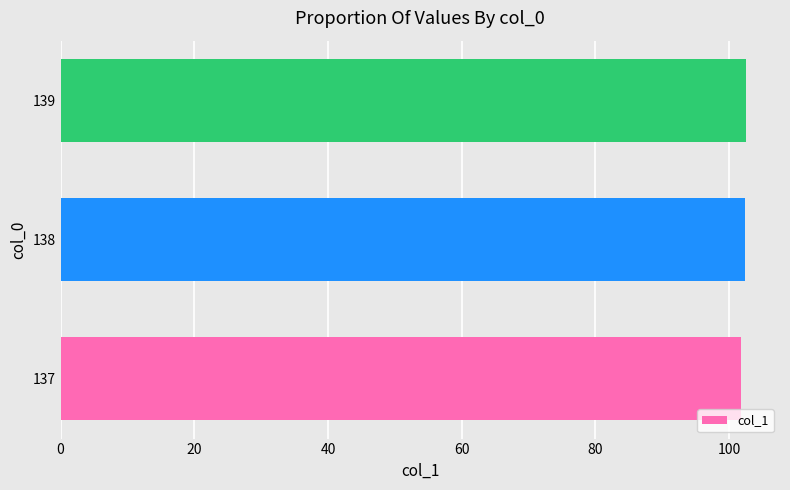

What is the greatest value displayed?

102.5